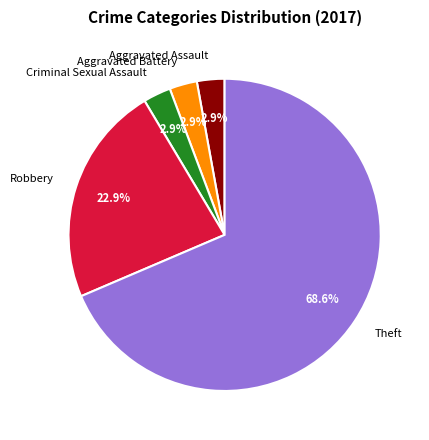

Count the number of slices in the pie.

5